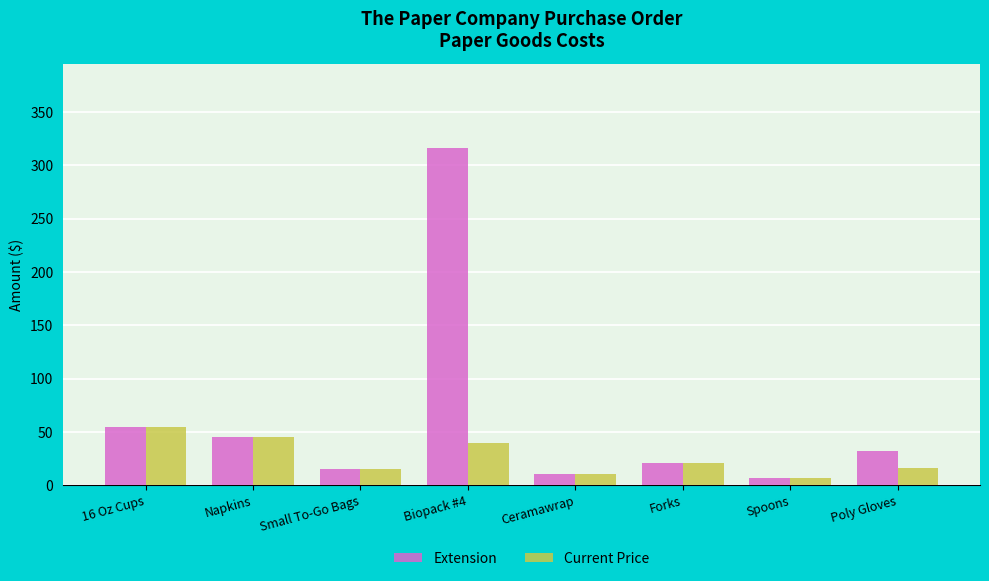

The Current Price series shows 10.5 at Ceramawrap. True or false?

True